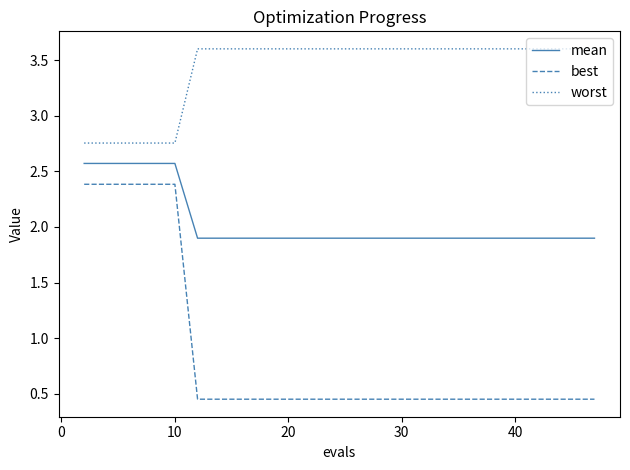

Which series has the largest total across all categories?

worst